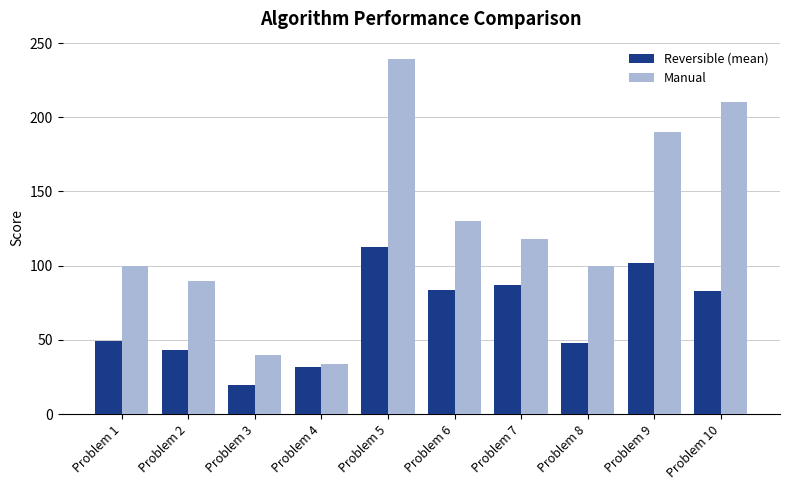

How many values in the Manual series are below 118?

5